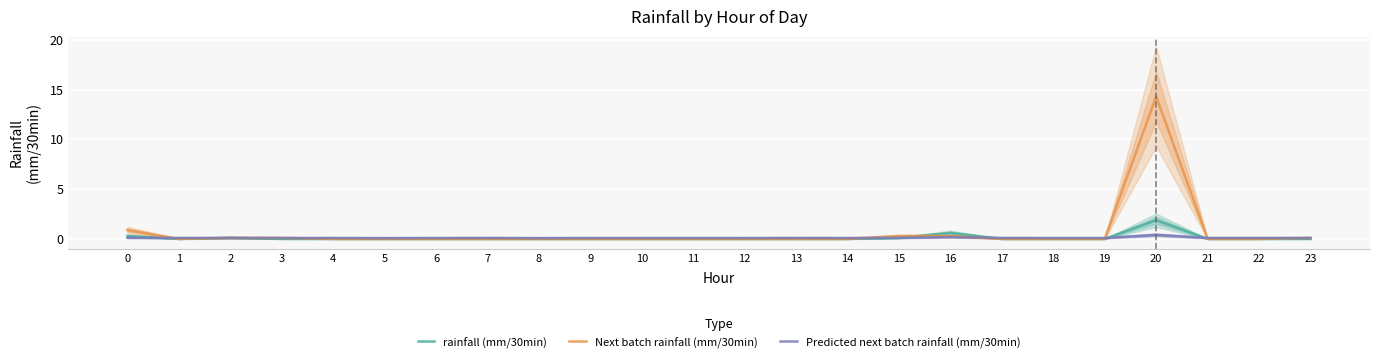

Which series has the largest total across all categories?

Next batch rainfall (mm/30min)